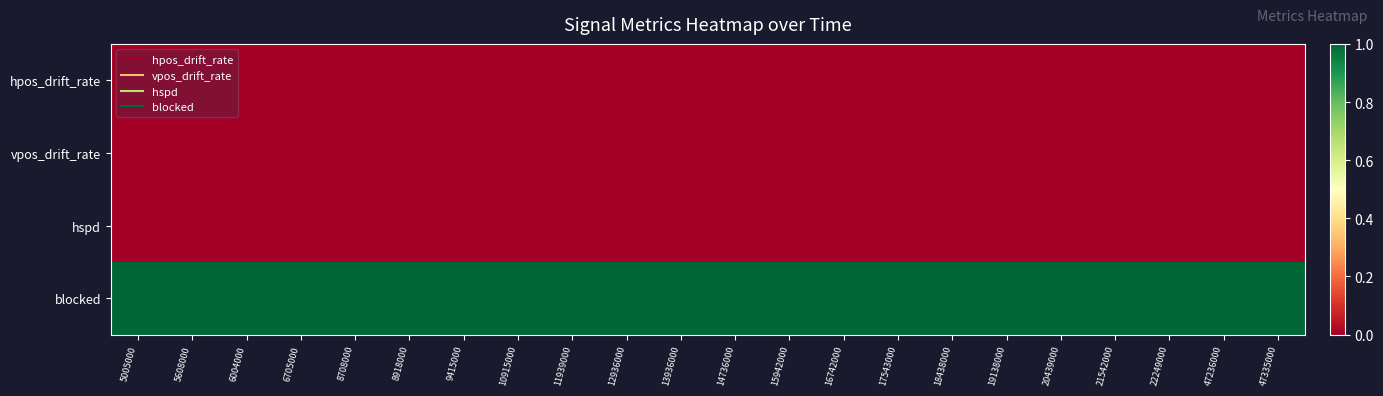

Which series has the largest range (max minus min)?

hpos_drift_rate